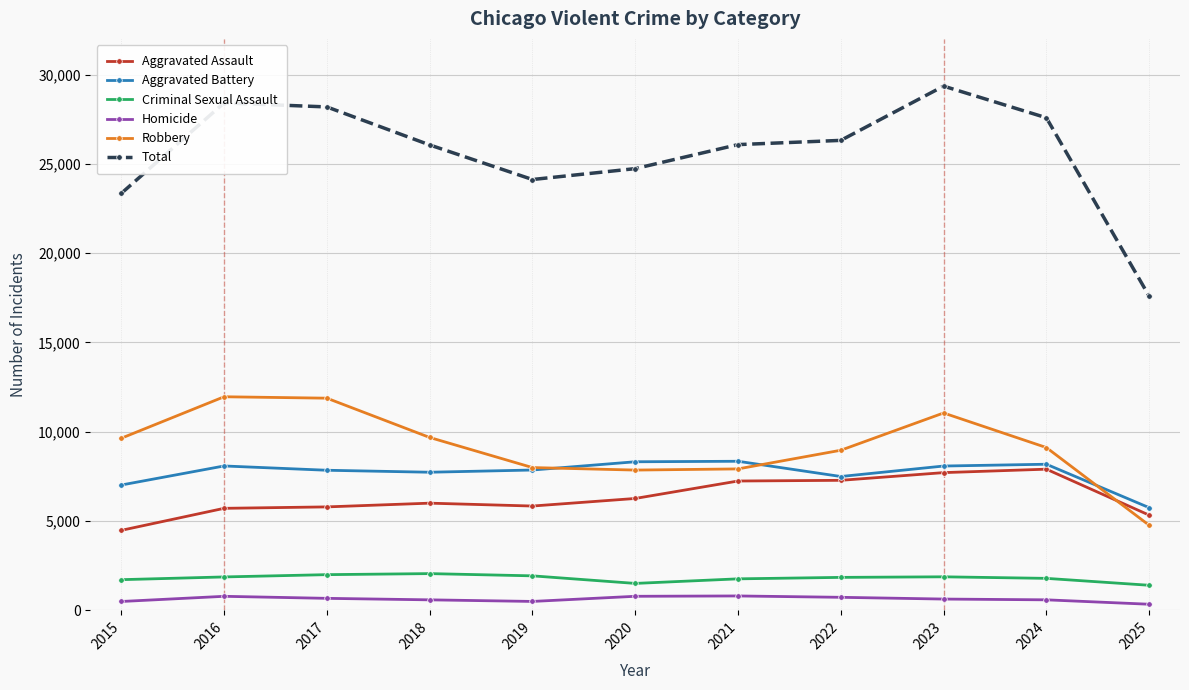

The value of Criminal Sexual Assault at 2024 is 1791. True or false?

True